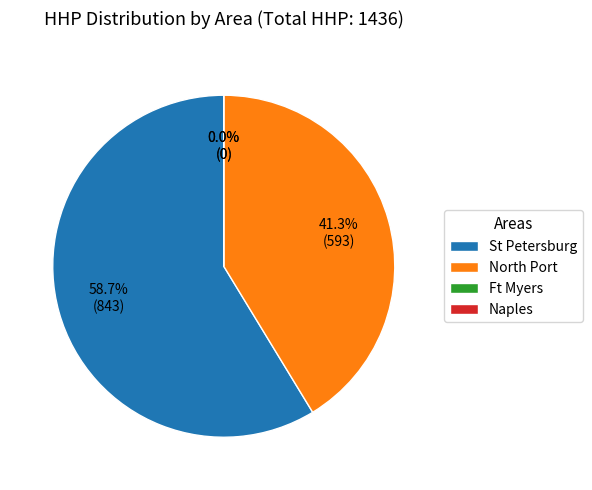

Which category has the biggest portion of the pie?

St Petersburg